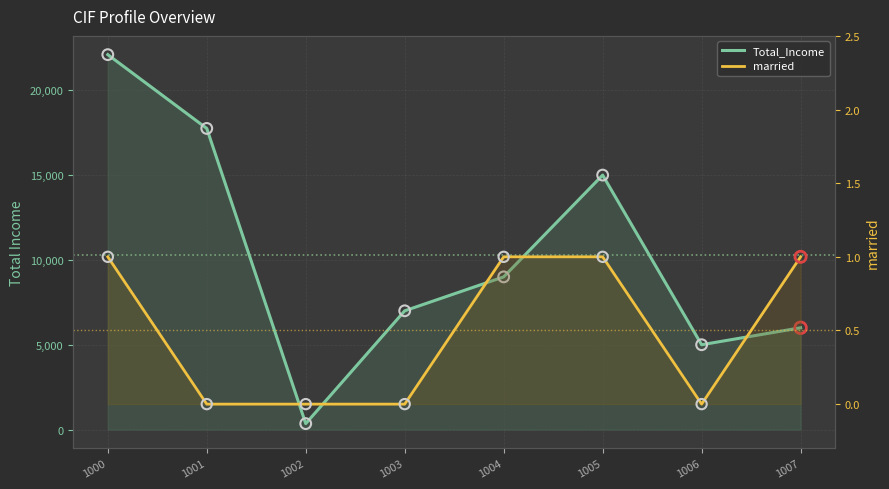

Which series reaches the minimum Y coordinate?

married